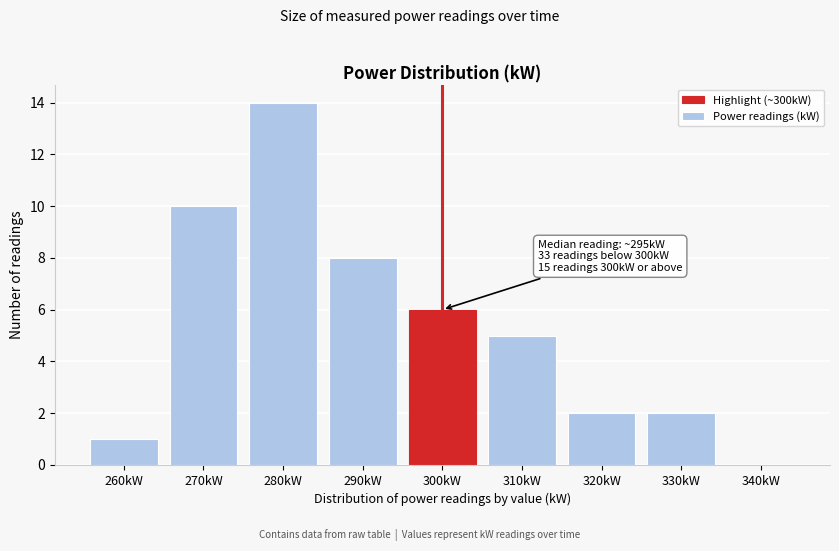

Reading right to left, extract all data points from this chart.

340kW=0	330kW=2	320kW=2	310kW=5	300kW=6	290kW=8	280kW=14	270kW=10	260kW=1